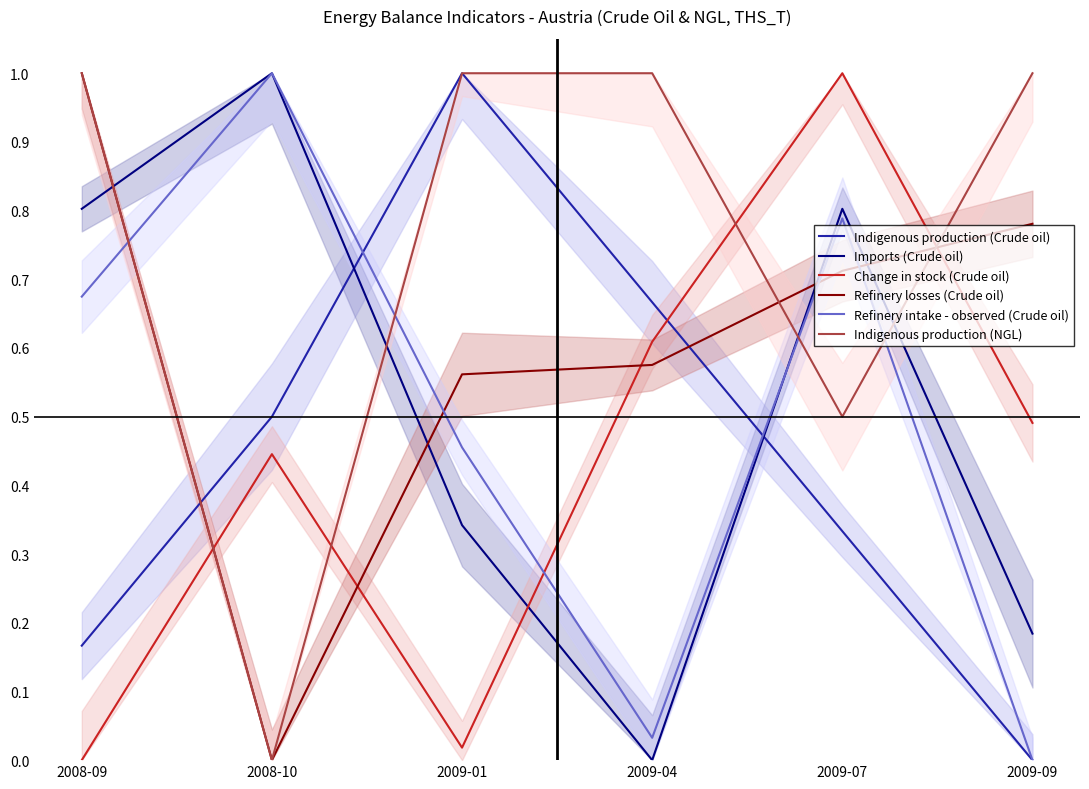

In Change in stock (Crude oil), how many points are higher than both neighbors (excluding endpoints)?

2